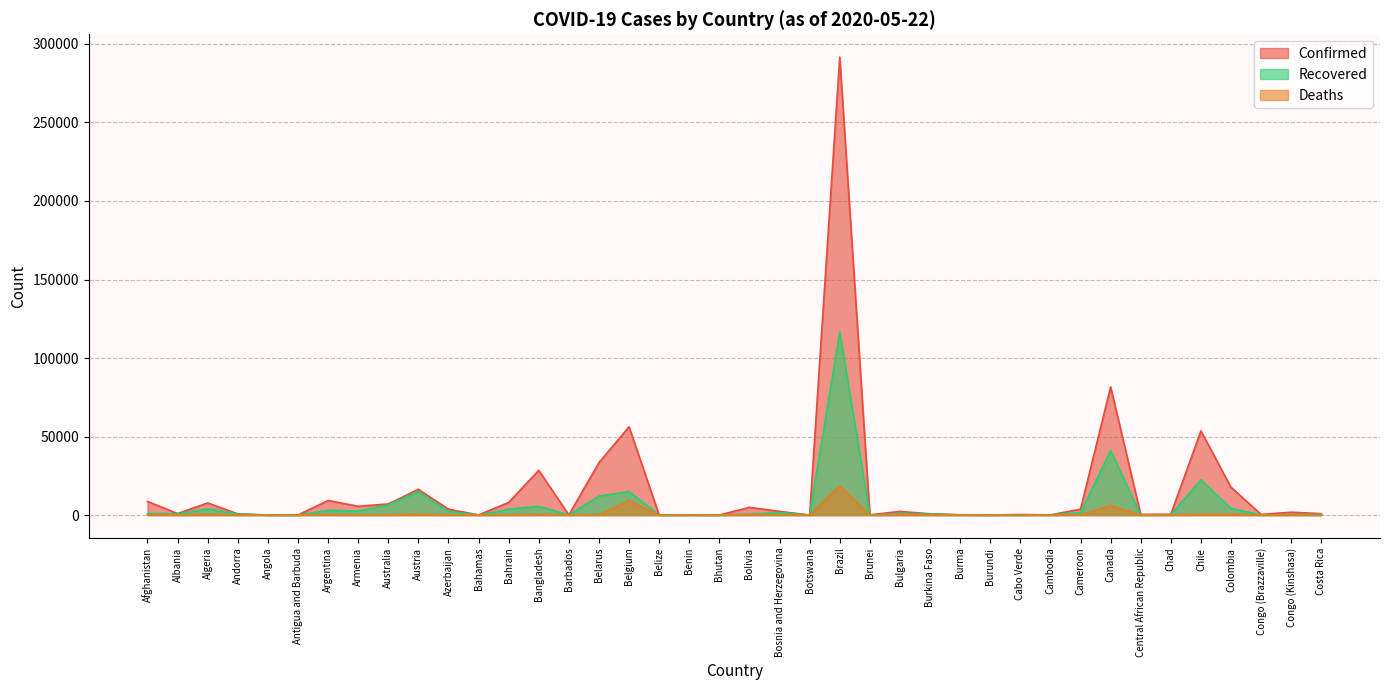

What position from the left is Congo (Brazzaville)?

38